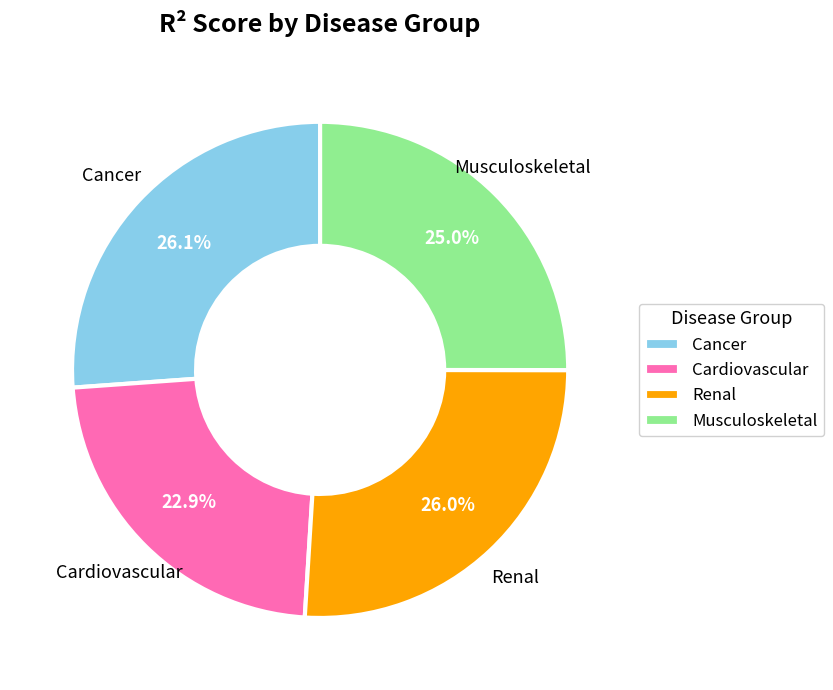

Is there any slice that represents more than half of the pie?

No